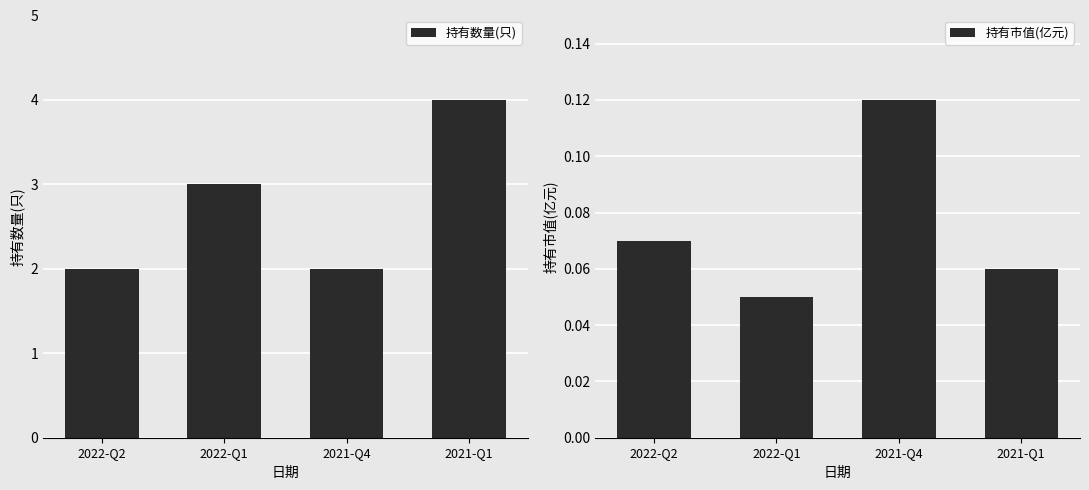

What is the difference between the maximum and minimum values in the 持有数量(只) series?

2